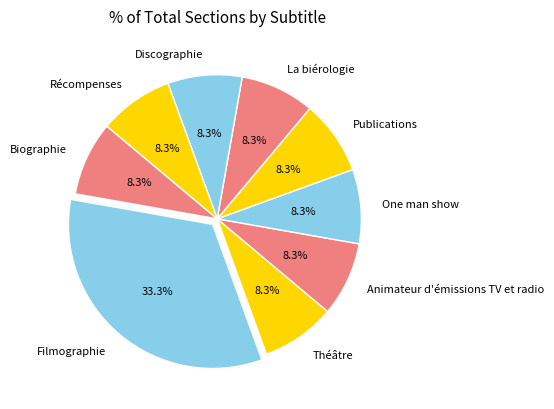

What percentage is the Biographie slice, to the nearest percent?

8%